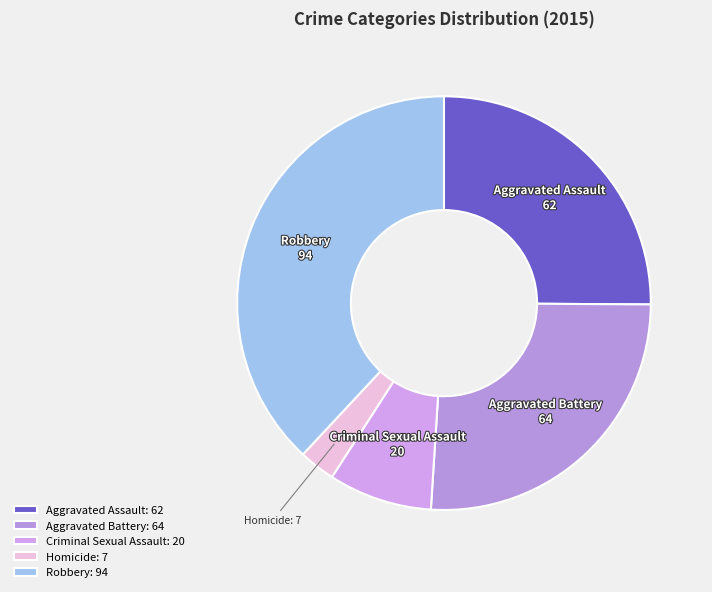

What percentage is the Criminal Sexual Assault slice, to the nearest percent?

8%